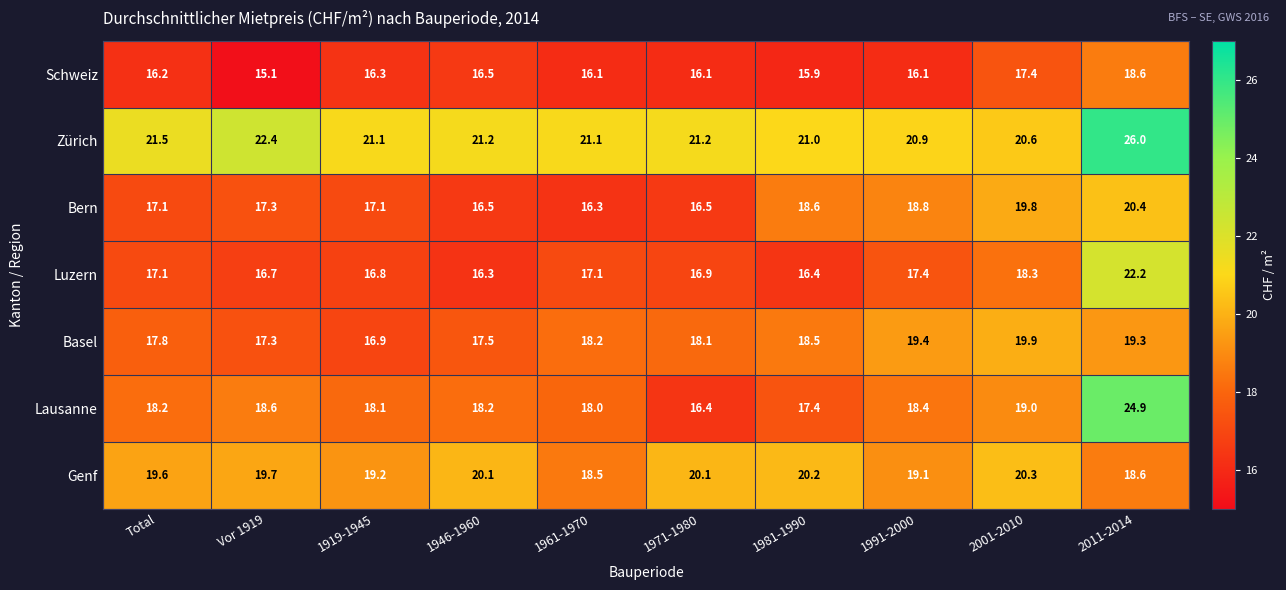

What is the sum of all Schweiz values?

164.3